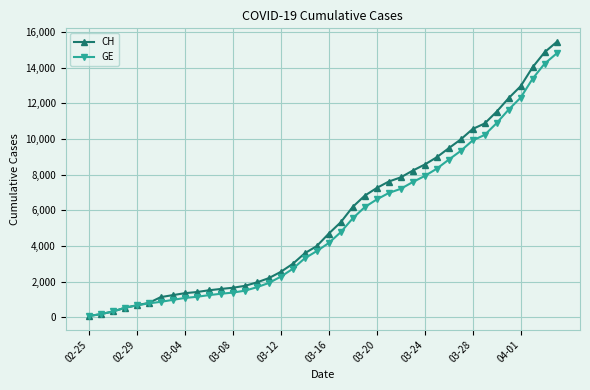

Is this an area chart (filled region under the line)?

No